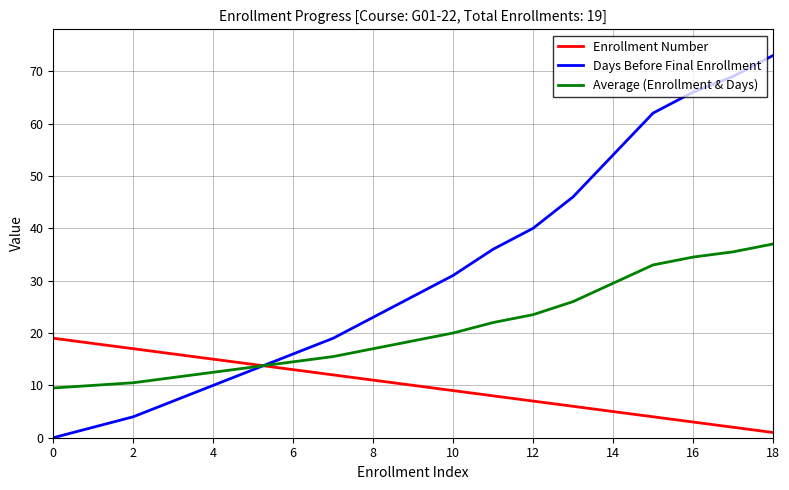

List the series in order of their peak value, lowest first.

Enrollment Number, Average (Enrollment & Days), Days Before Final Enrollment